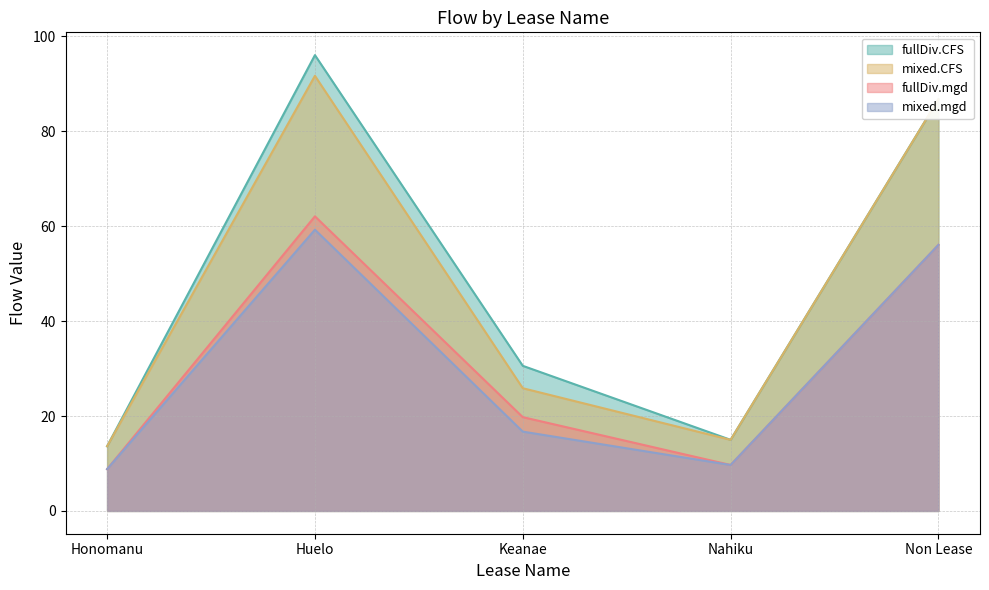

List the labels in order of fullDiv.CFS value, smallest first.

Honomanu, Nahiku, Keanae, Non Lease, Huelo